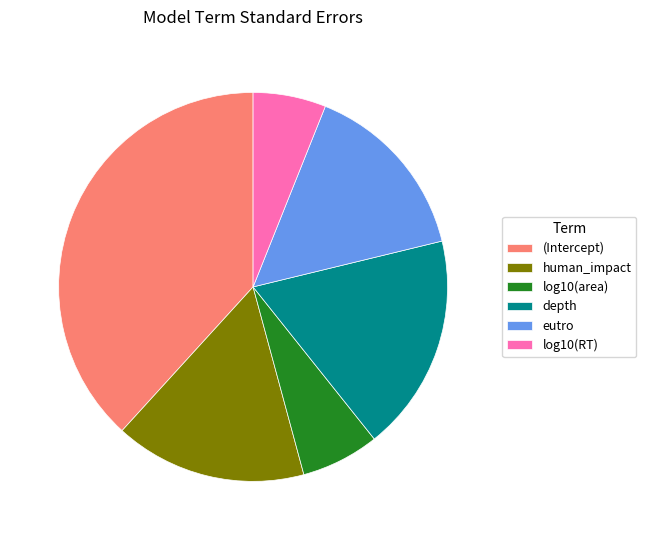

Is it true that eutro is 26% of the pie?

False